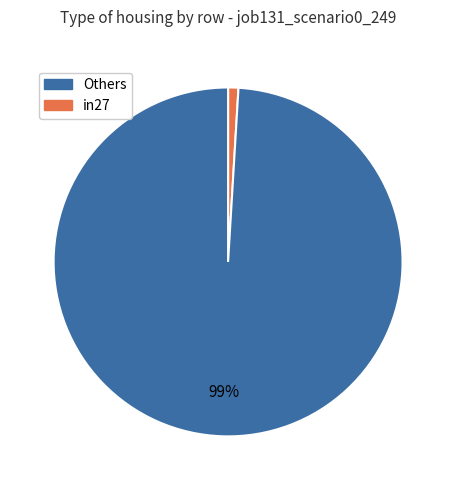

To the nearest percent, what is the average slice percentage?

50%